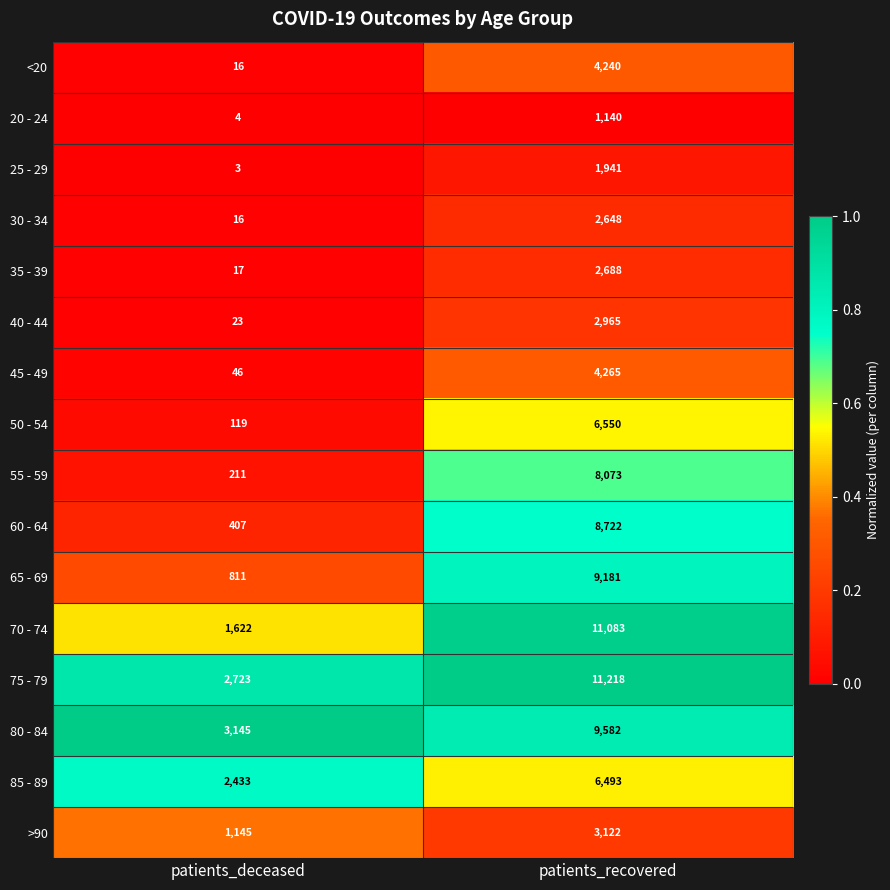

List the labels in order of 20 - 24 value, smallest first.

patients_deceased, patients_recovered